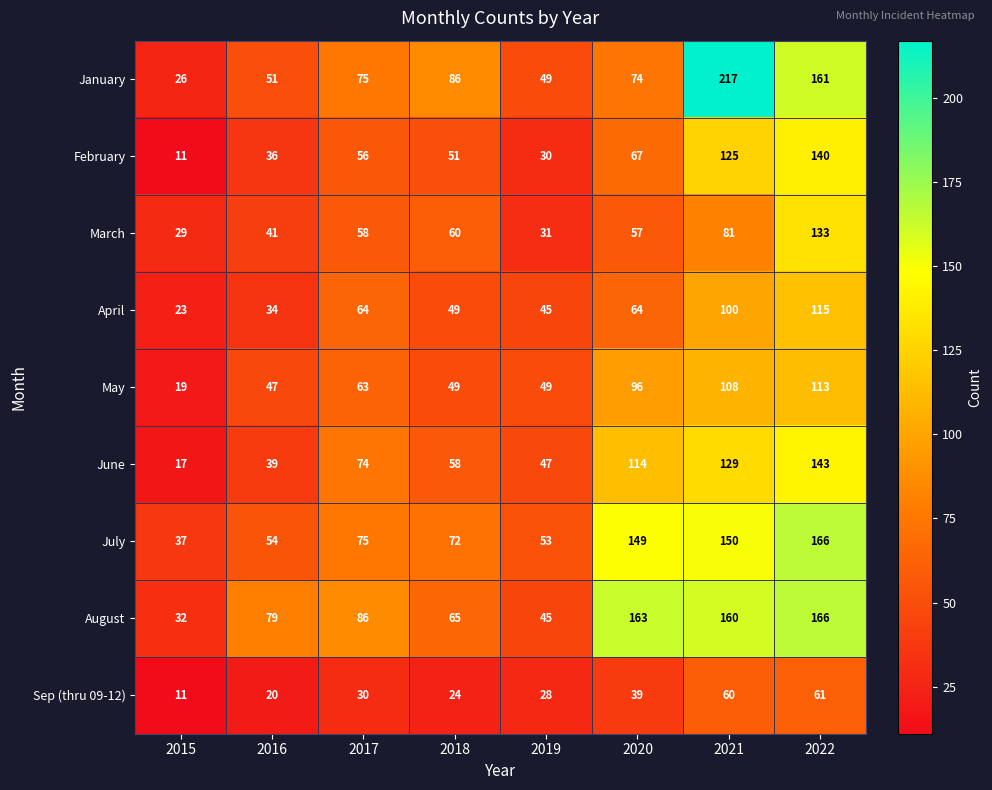

What is the sum of the Sep (thru 09-12) values at 2016 and 2017?

50